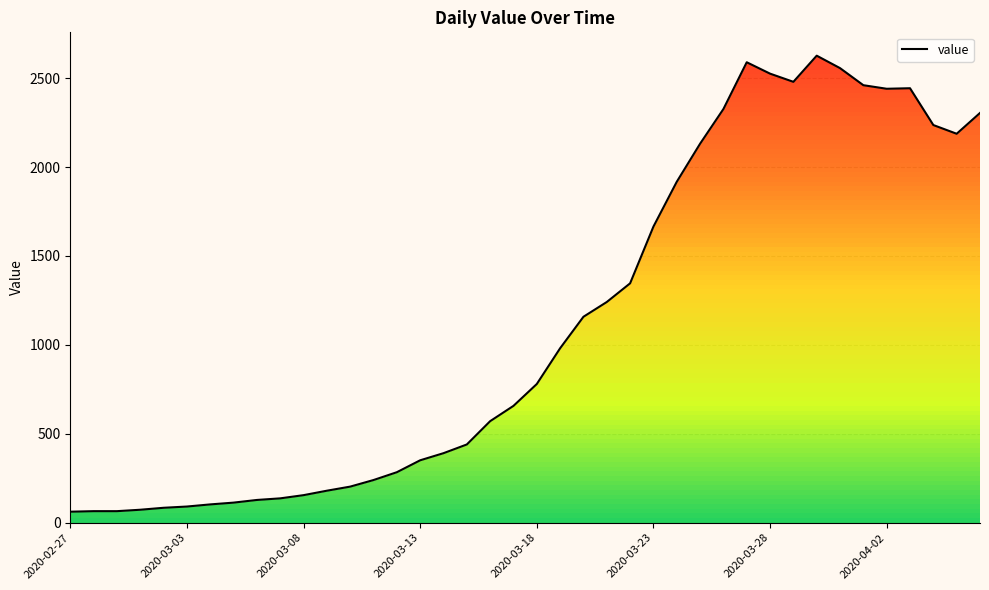

What is the difference between the maximum and minimum values?

2564